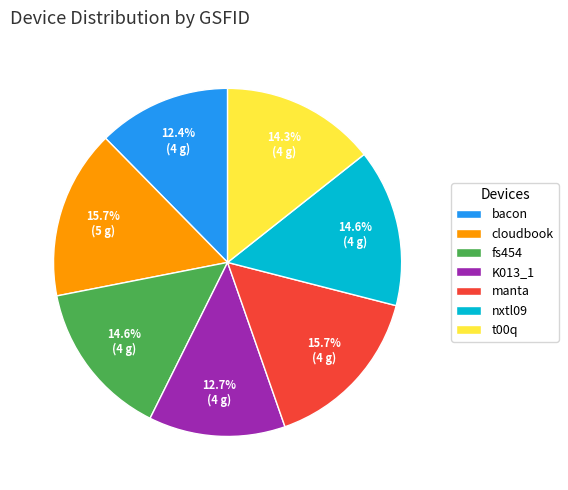

Is there any slice that represents more than half of the pie?

No